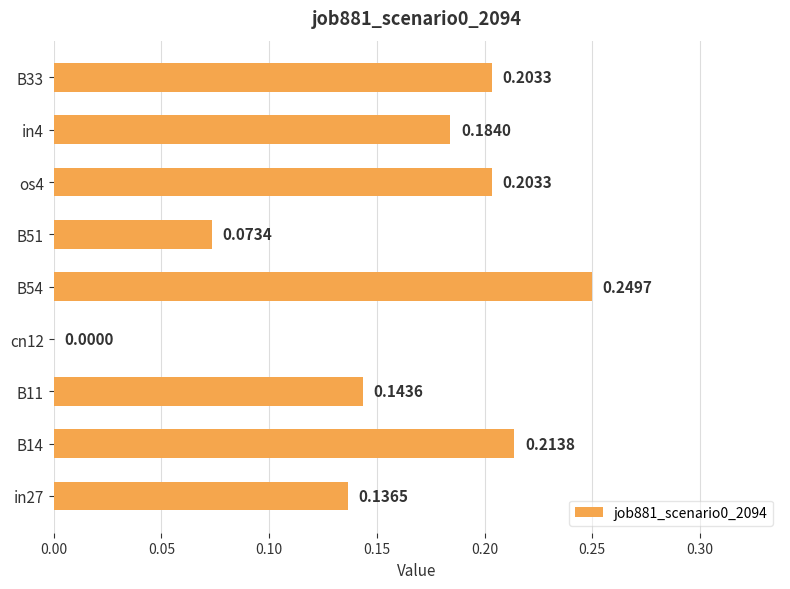

Are the bars horizontal?

Yes